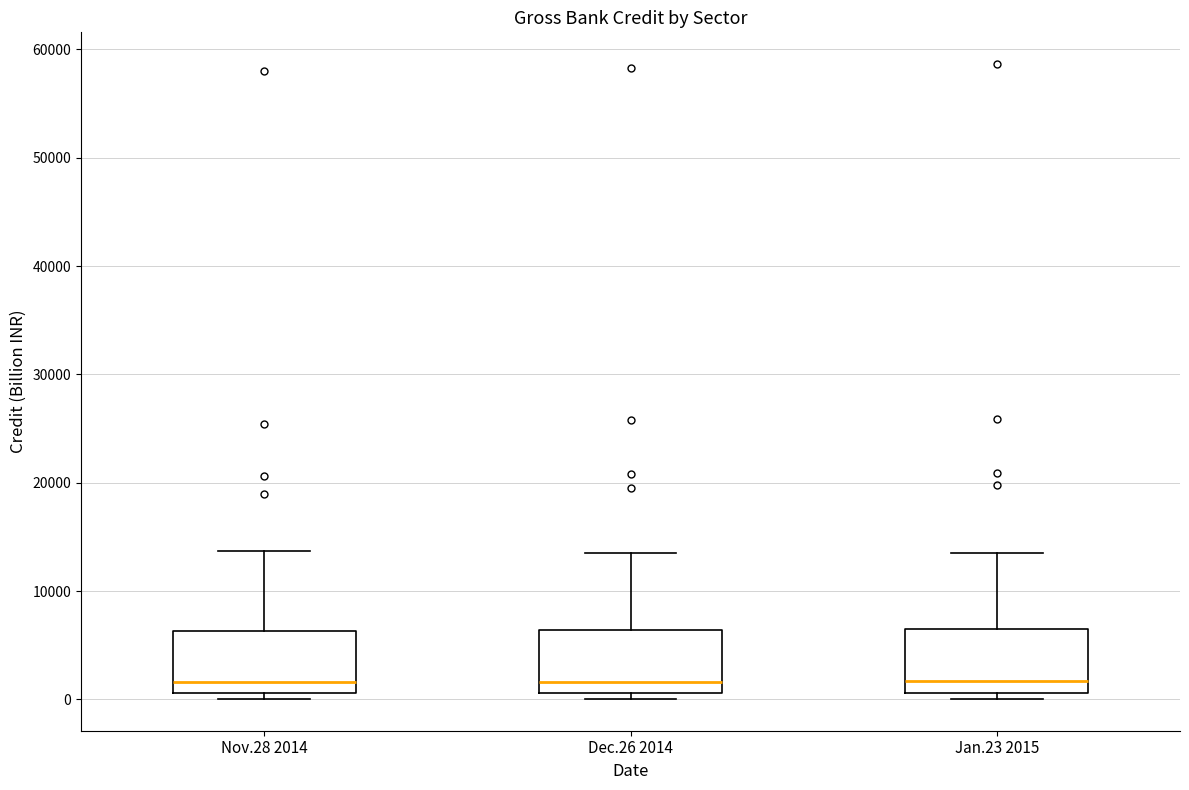

Reading left to right, transcribe this box plot: for each box, give where its median line is, the range the box spans, and where its two whiskers end, as read against the y-axis. The values are not printed on the chart, so give them approximately, as read against the axis.

Nov.28 2014: median 2000, box 1000 to 6000, whiskers 0 to 14000
Dec.26 2014: median 2000, box 1000 to 6000, whiskers 0 to 14000
Jan.23 2015: median 2000, box 1000 to 6000, whiskers 0 to 14000